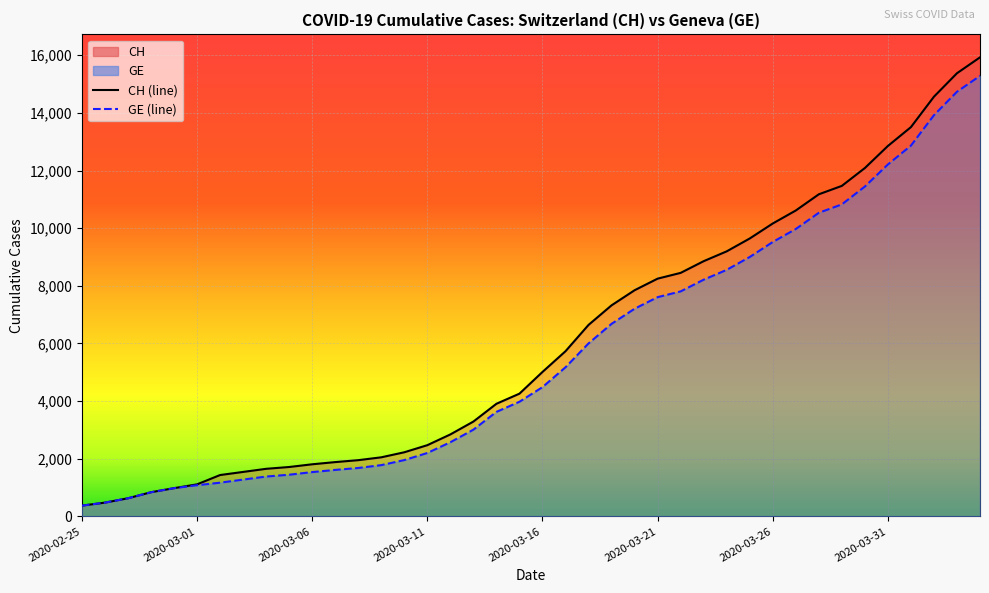

What position from the right is 2020-03-11?

25